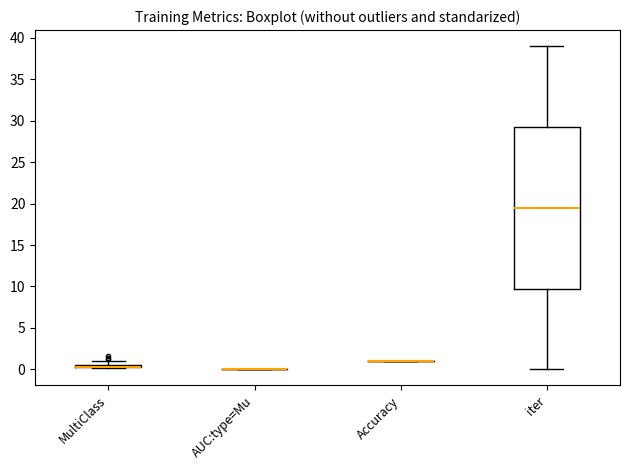

Comparing the boxes themselves (not the whiskers), which one is the tallest?

iter